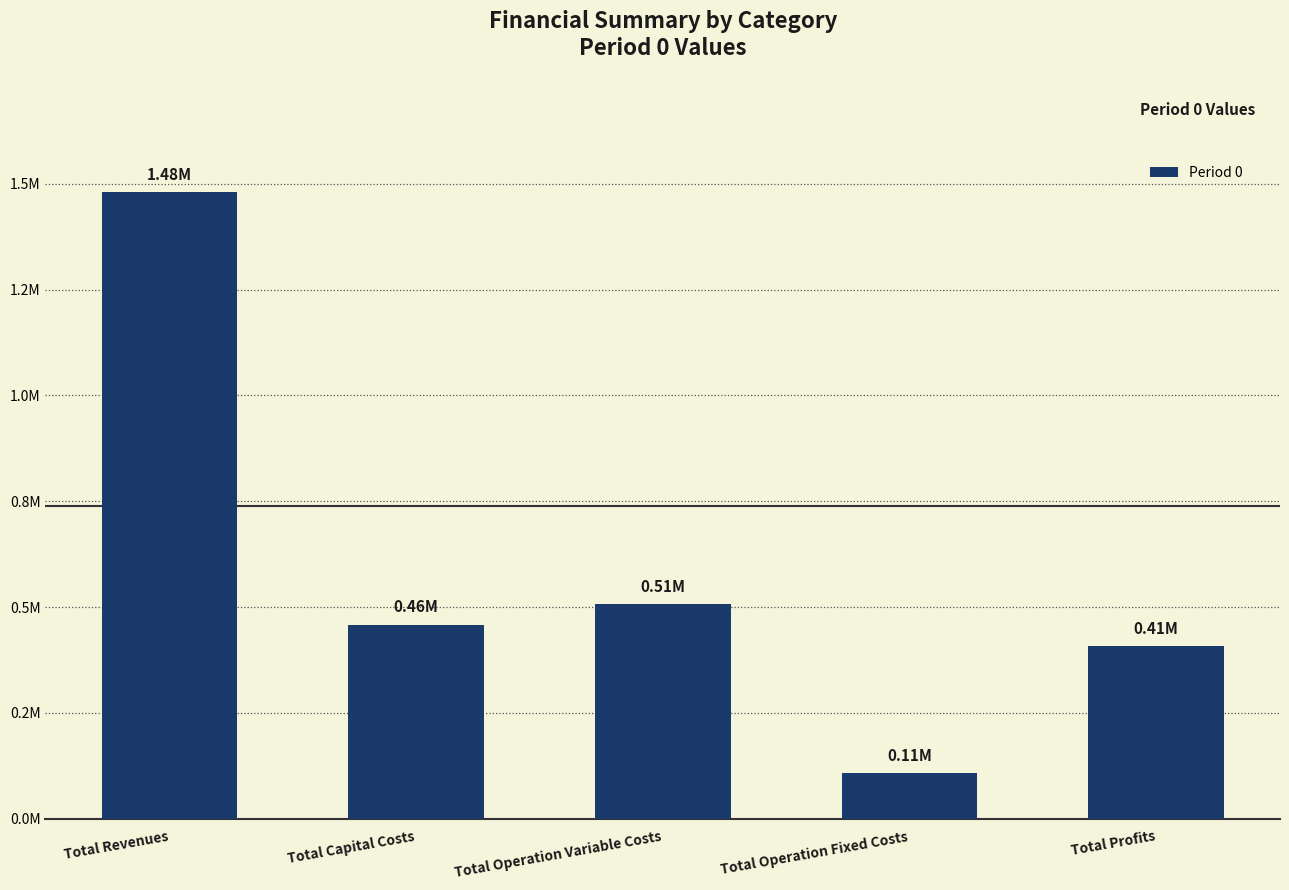

Does the chart contain any negative values?

No